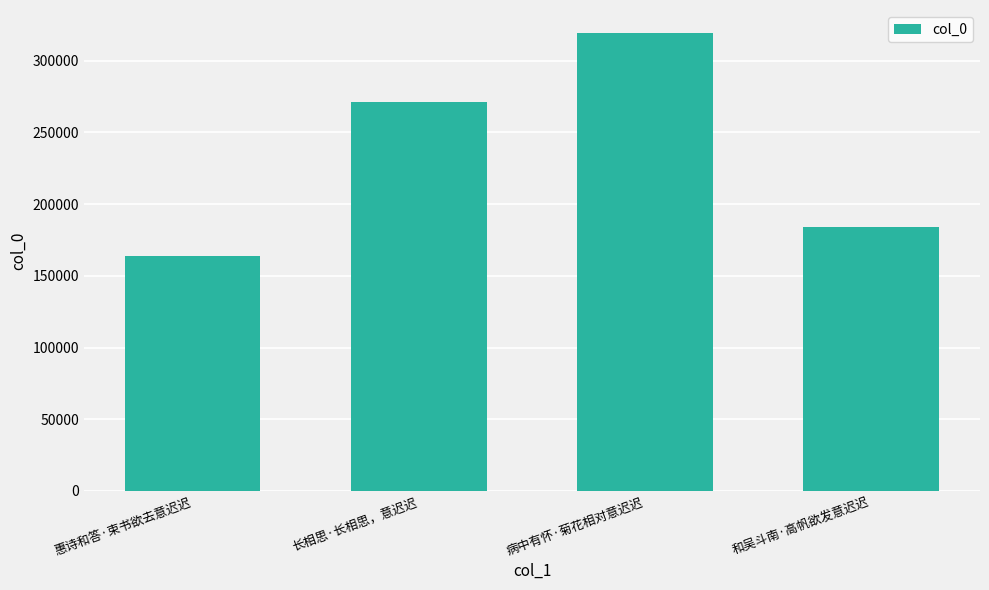

The value at 长相思·长相思，意迟迟 is 271237. True or false?

True